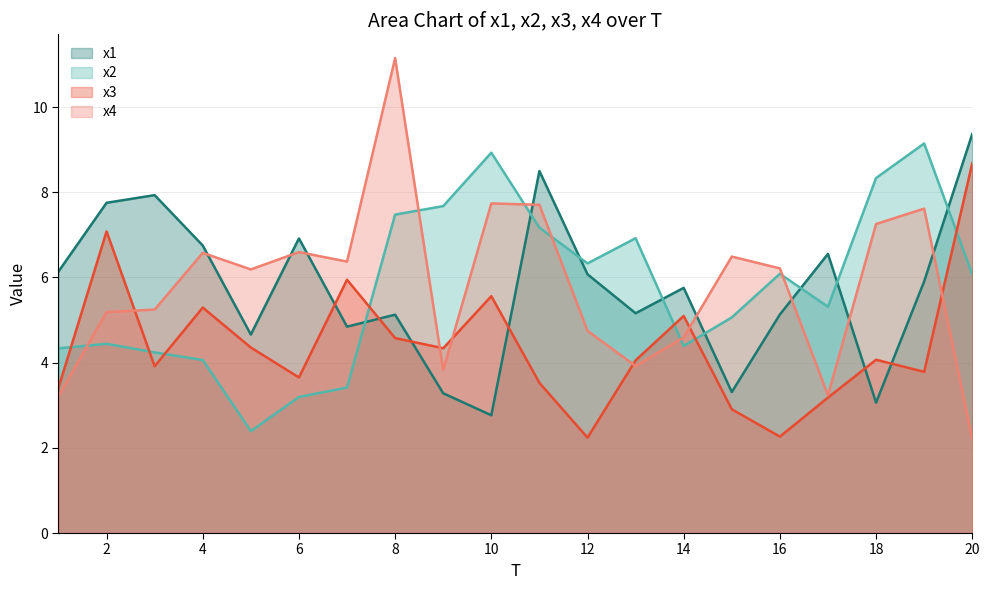

What is the difference between the highest and lowest values at 8?

6.6